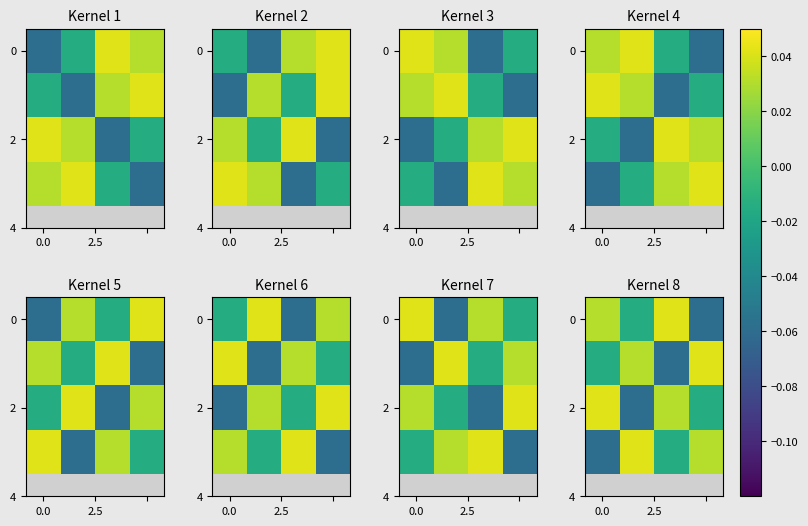

Between 0.0 and 2, which is larger?

2